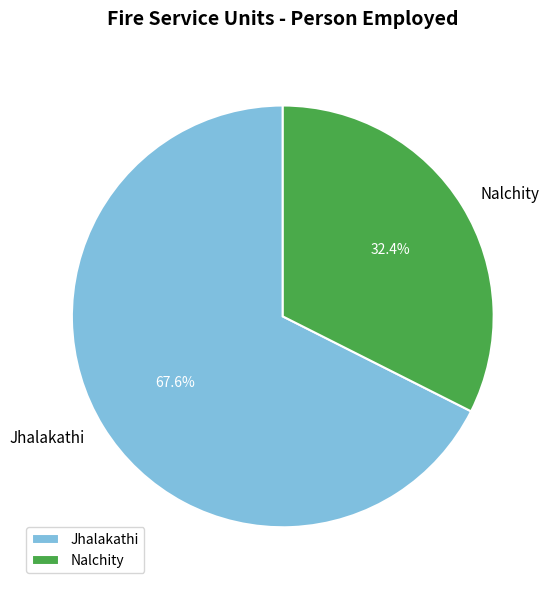

To the nearest percent, what is the combined percentage of Nalchity and Jhalakathi?

100%